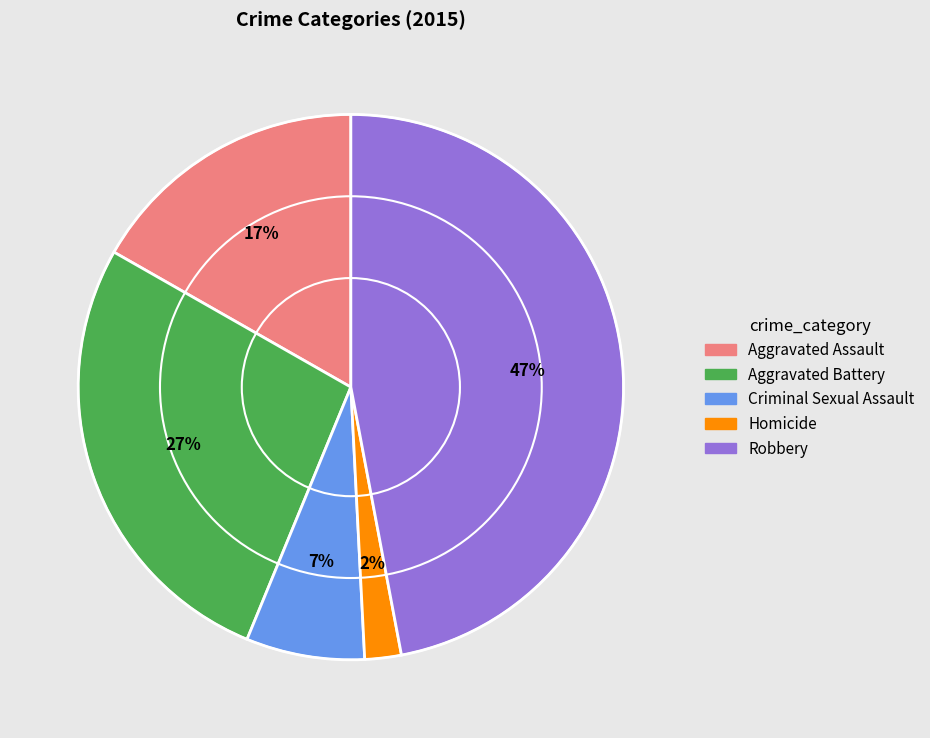

To the nearest percent, what percentage of the pie is Homicide?

2%